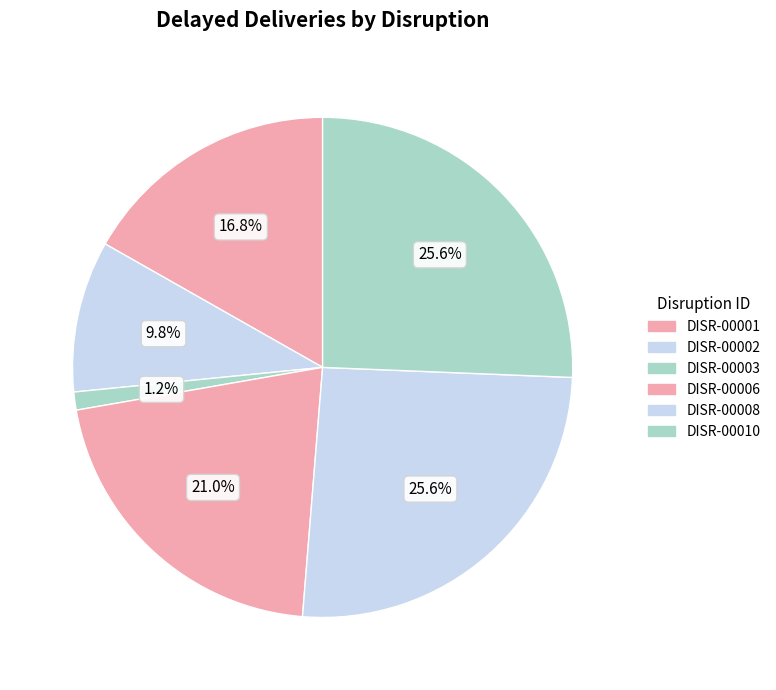

Which slice is the largest?

DISR-00008